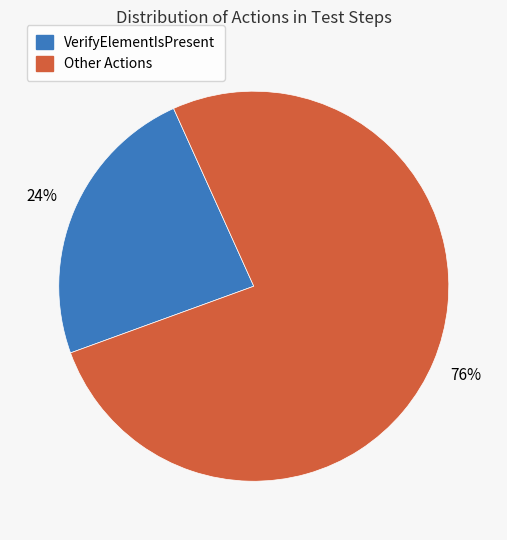

True or false: Other Actions accounts for 88% of the total.

False